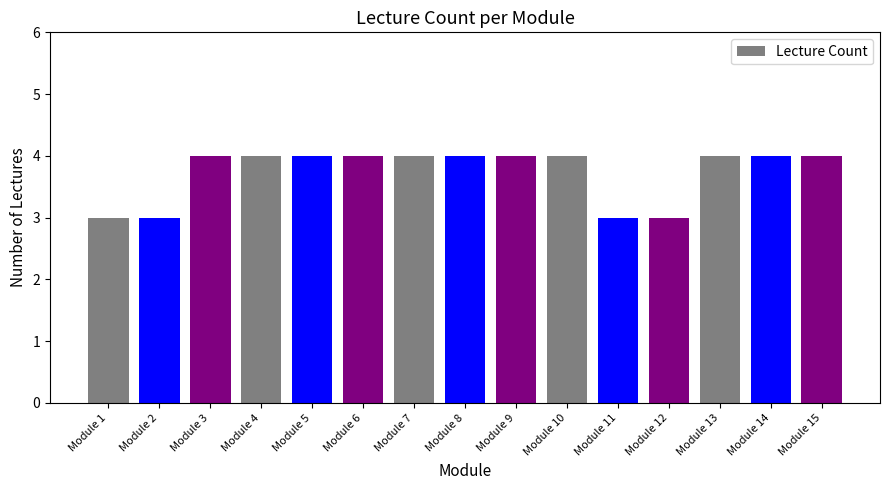

The value at Module 14 is 4. True or false?

True